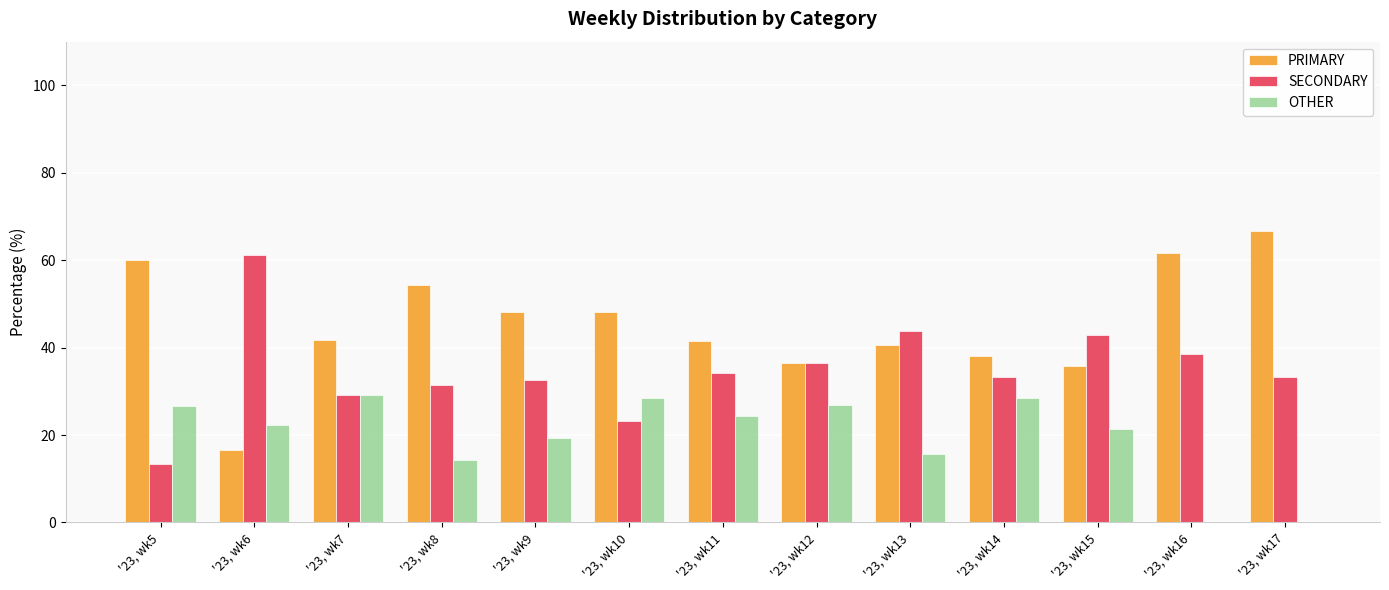

At which label is SECONDARY closest to 37?

'23, wk12